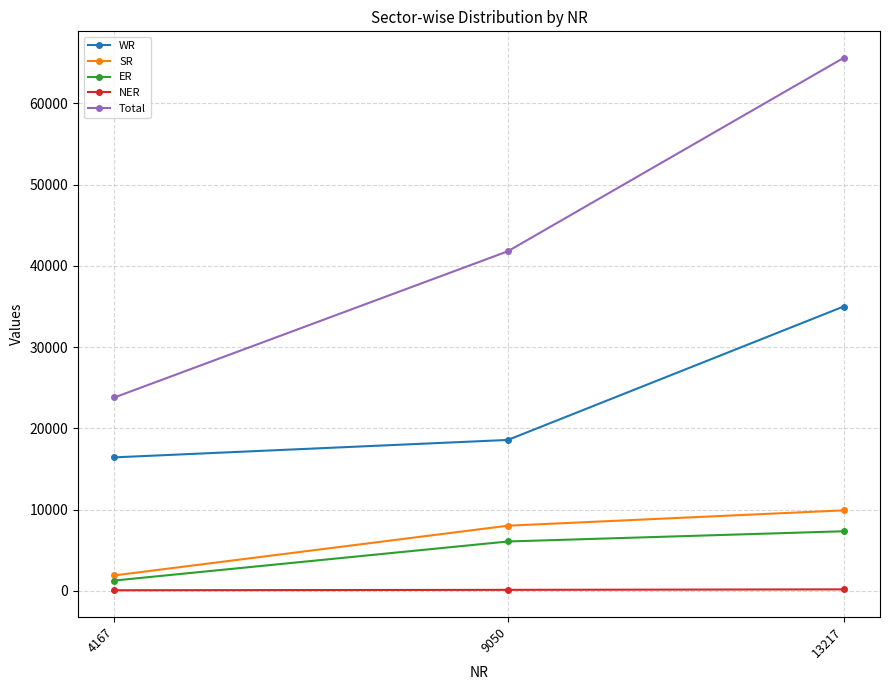

What is the value of the Total point at the 2nd from the left?

41797